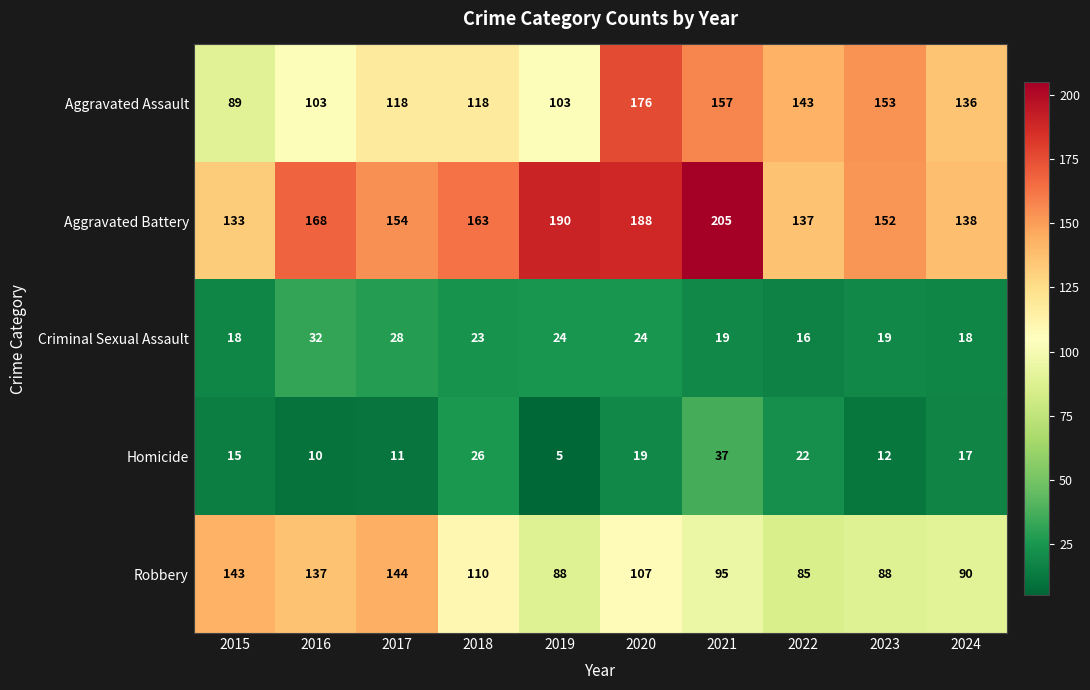

The Aggravated Assault series shows 160 at 2015. True or false?

False